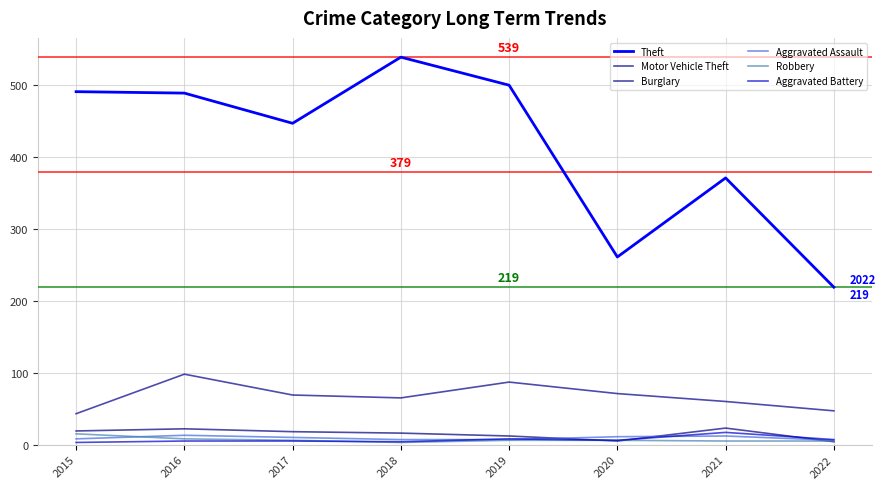

Which series has the largest range (max minus min)?

Theft